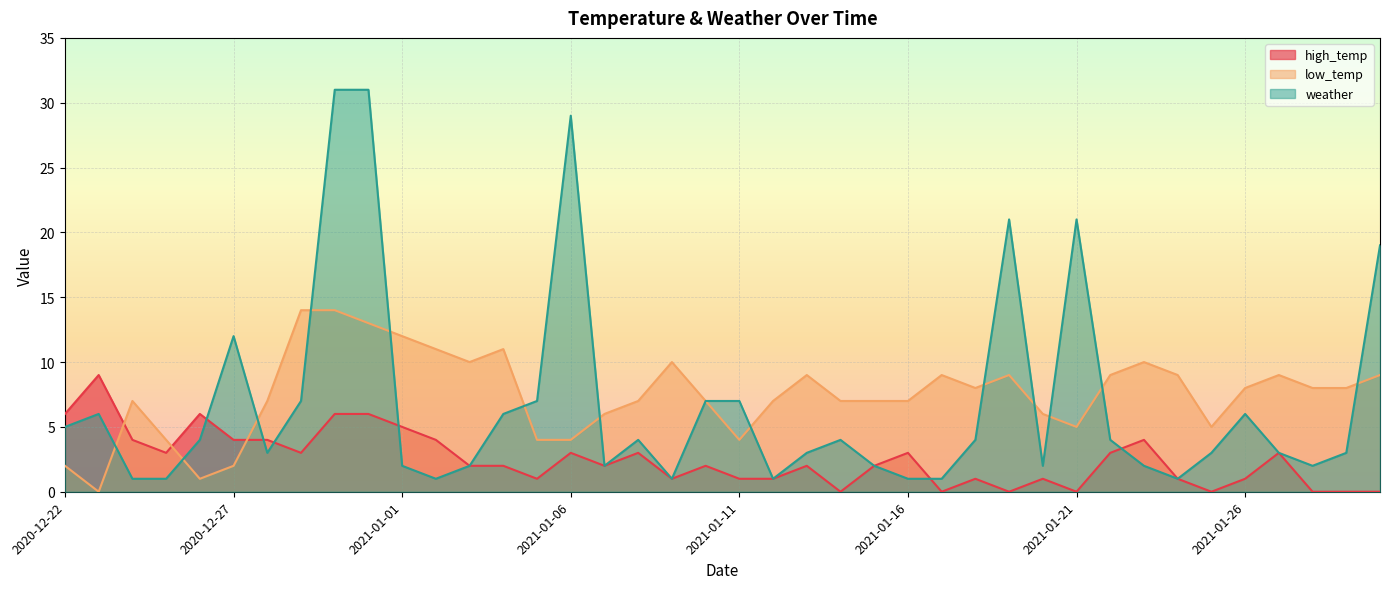

At which category is the sum across all series the highest?

2020-12-30